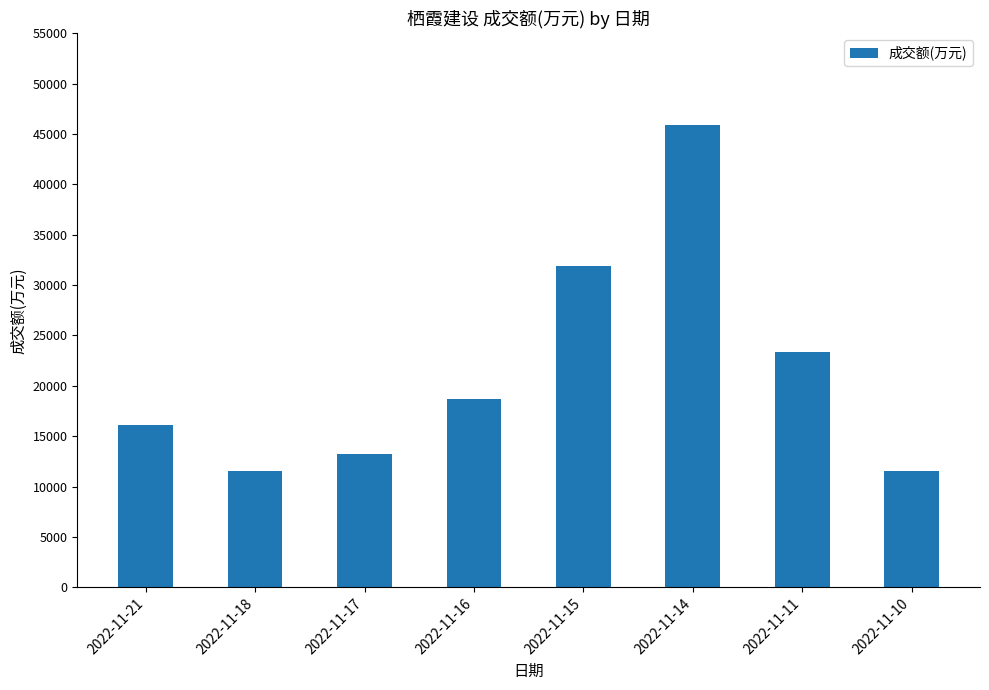

Approximately how many times larger is the value at 2022-11-14 compared to 2022-11-11?

2.0